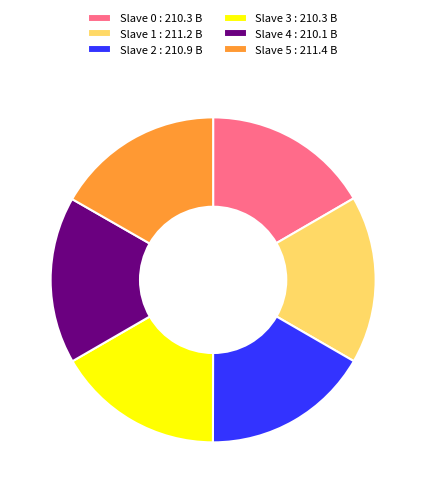

What is the ratio of the value at Slave 0 to the value at Slave 5?

1.0